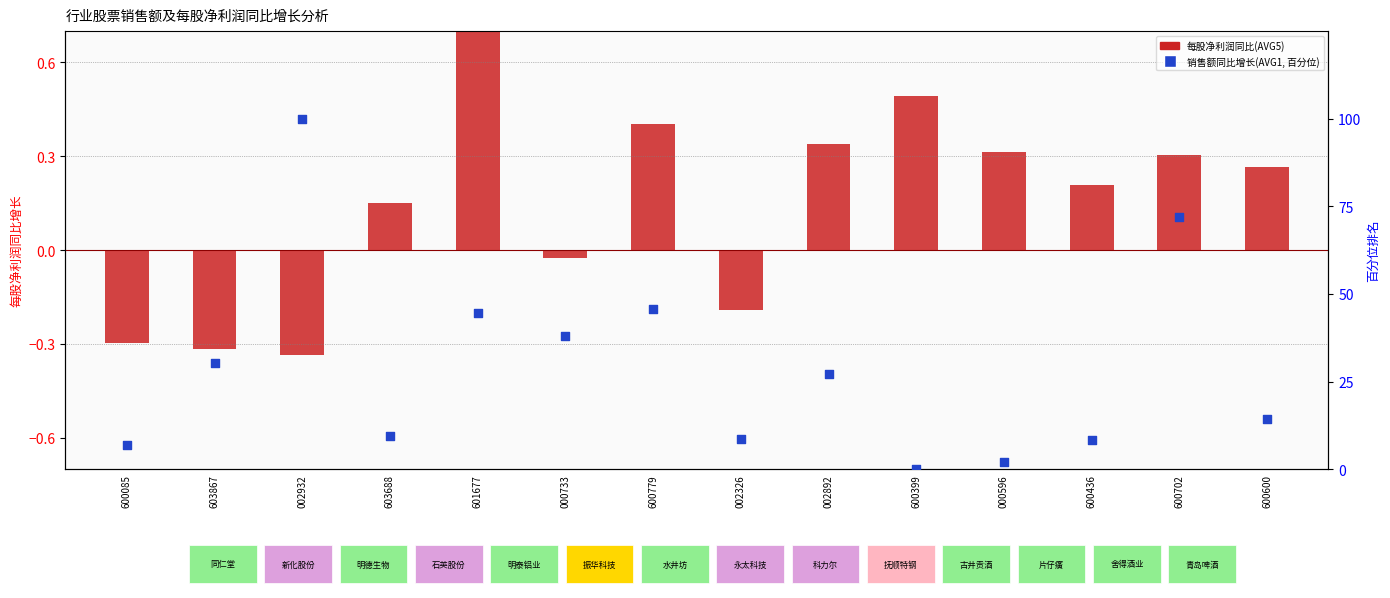

What is the total value across all series at 600702?

72.2